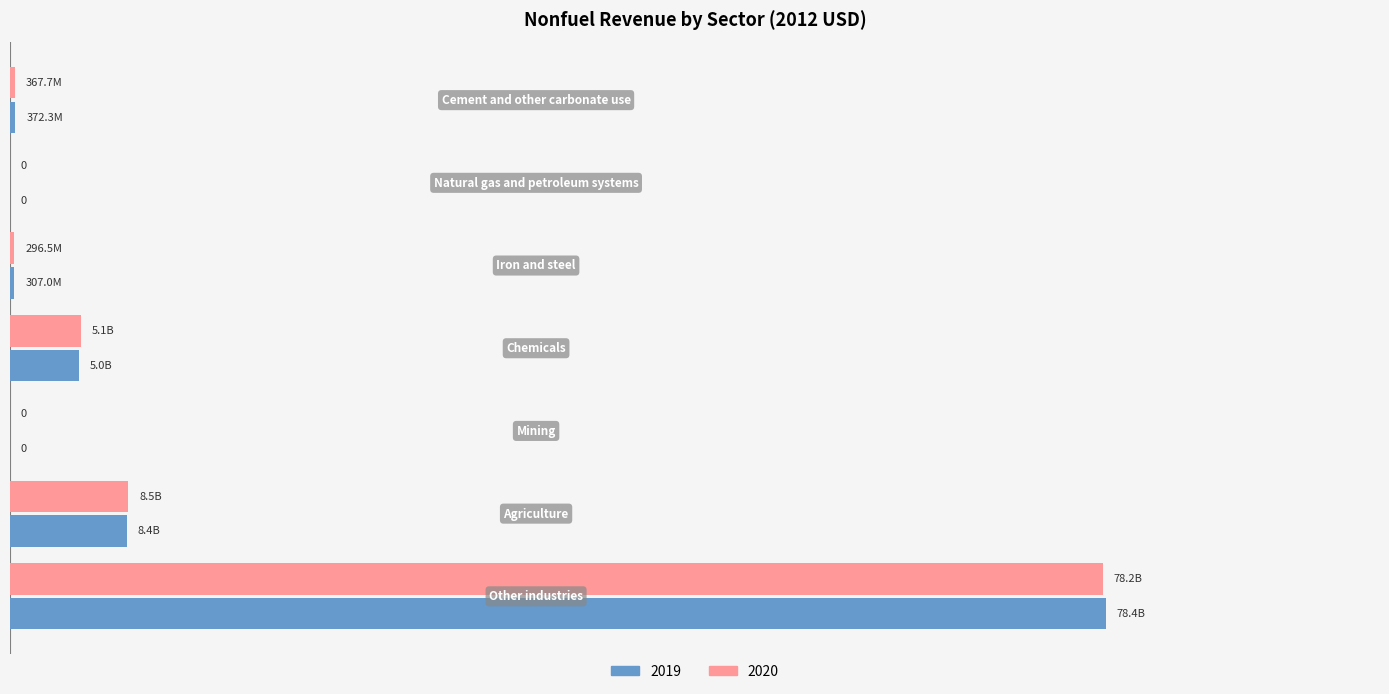

What are all the series names shown in the legend?

2019, 2020